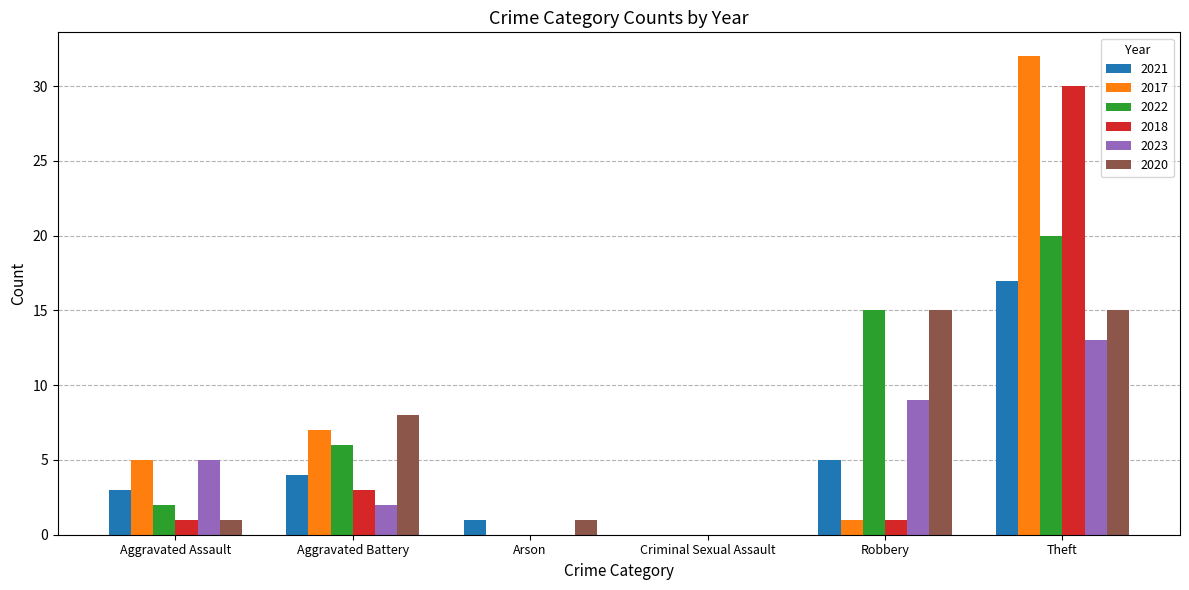

The 2018 series shows 5 at Aggravated Battery. True or false?

False